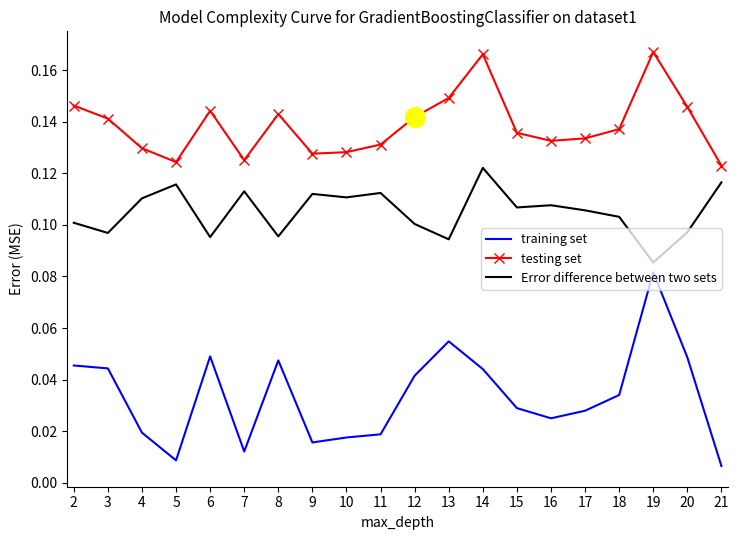

Is the value of testing set at 12 greater than the value of training set at 20?

Yes